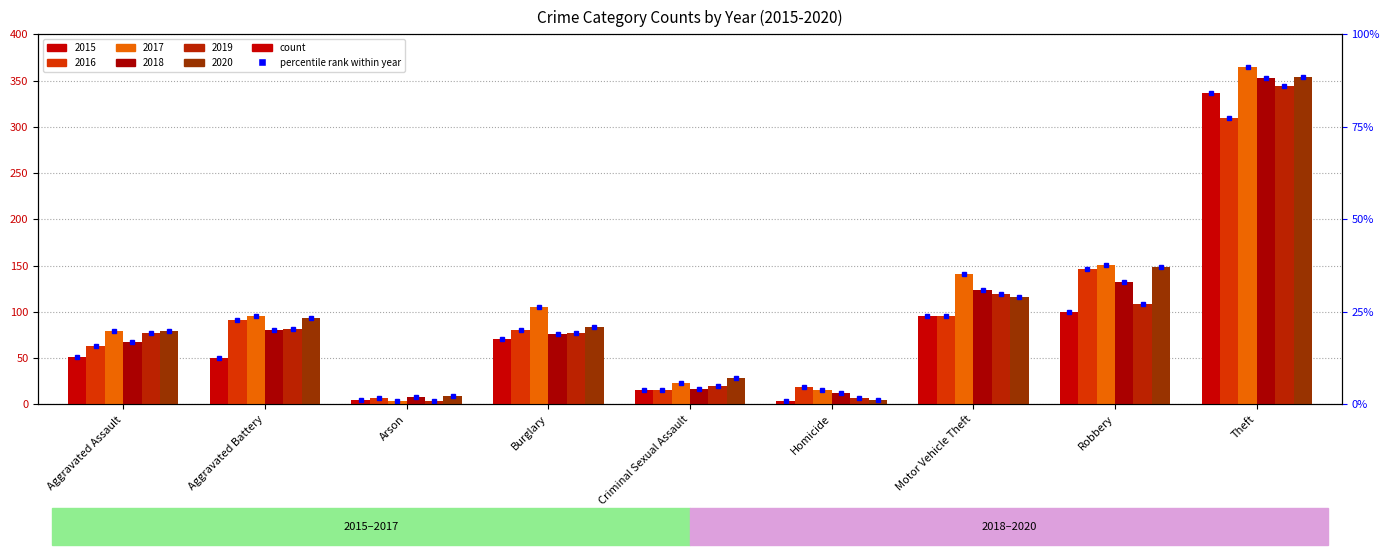

Rank the categories by 2017 value from lowest to highest.

Arson, Homicide, Criminal Sexual Assault, Aggravated Assault, Aggravated Battery, Burglary, Motor Vehicle Theft, Robbery, Theft